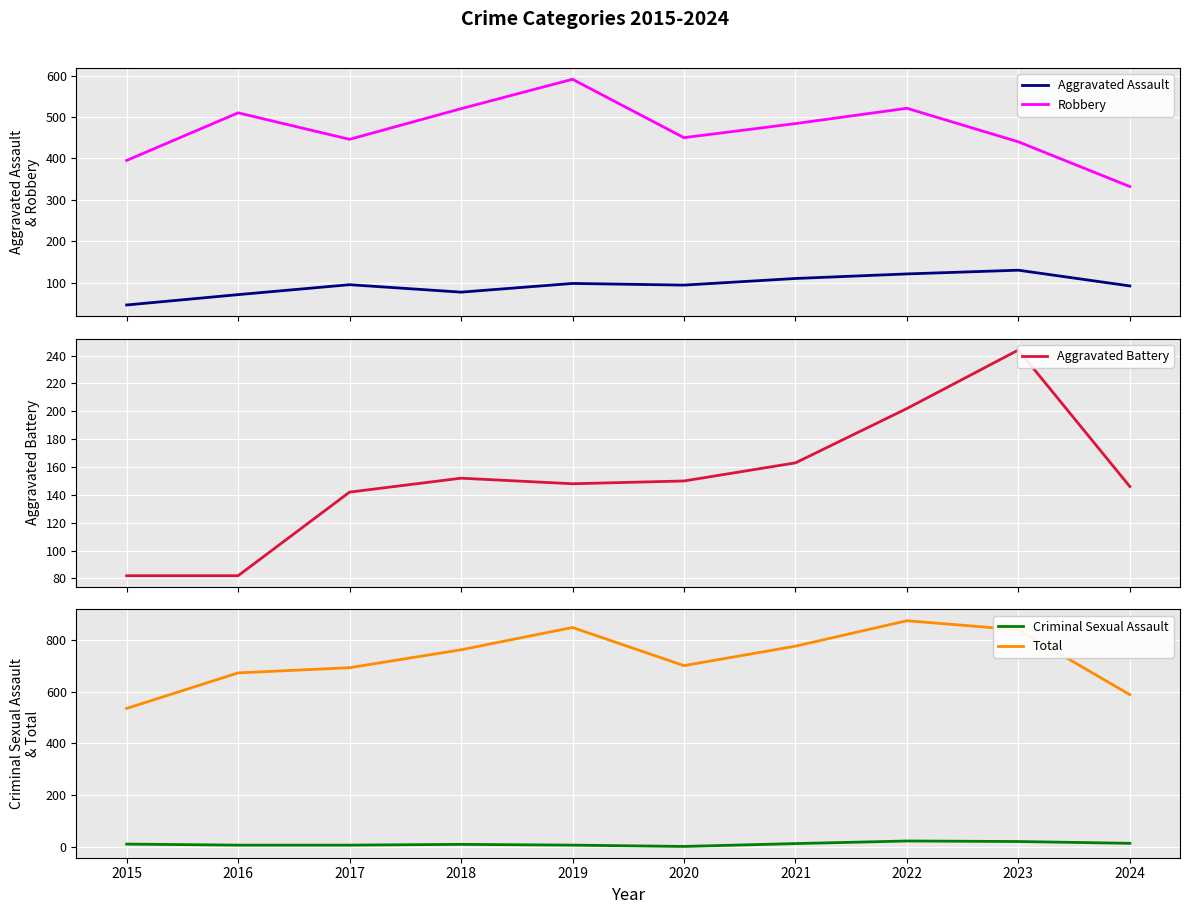

At which category is the sum across all series the highest?

2022